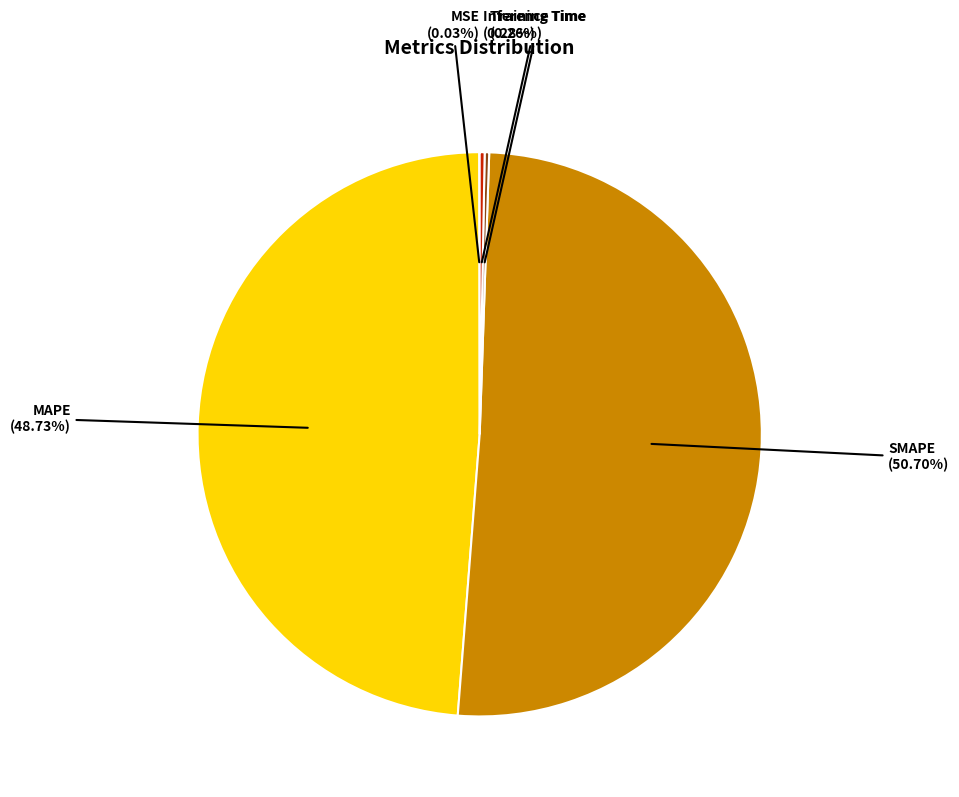

Do Inference Time and SMAPE together represent more than half of the pie?

Yes